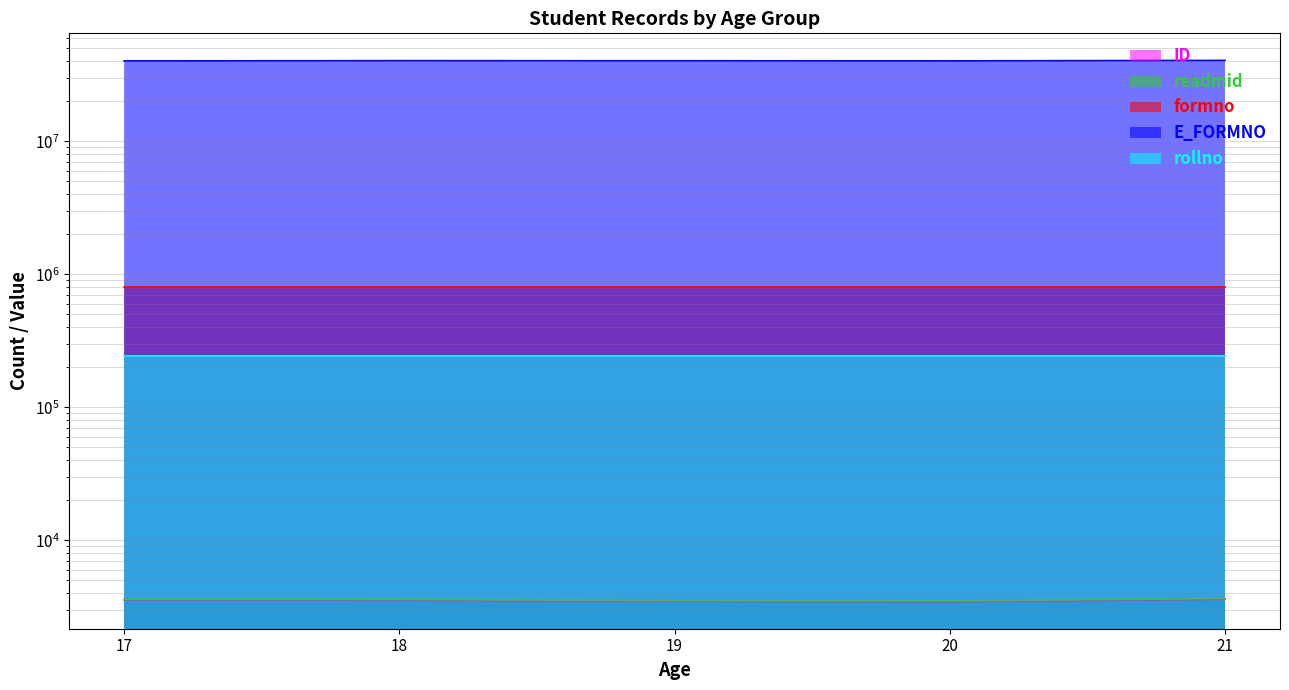

At 21, list the series in order from largest to smallest.

E_FORMNO, formno, rollno, readmid, ID